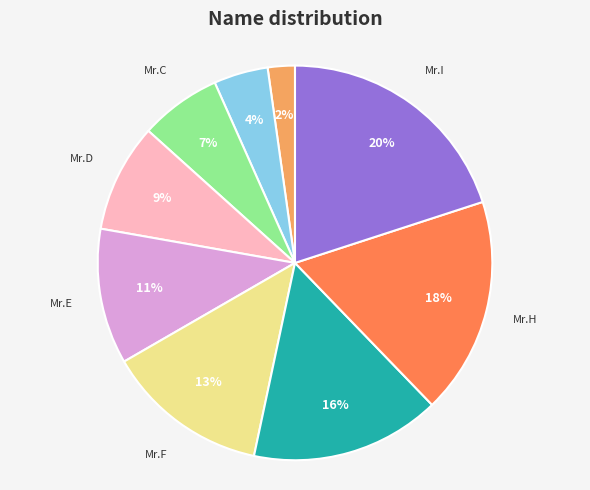

To the nearest percent, what is the difference between the largest and smallest slice percentages?

18%